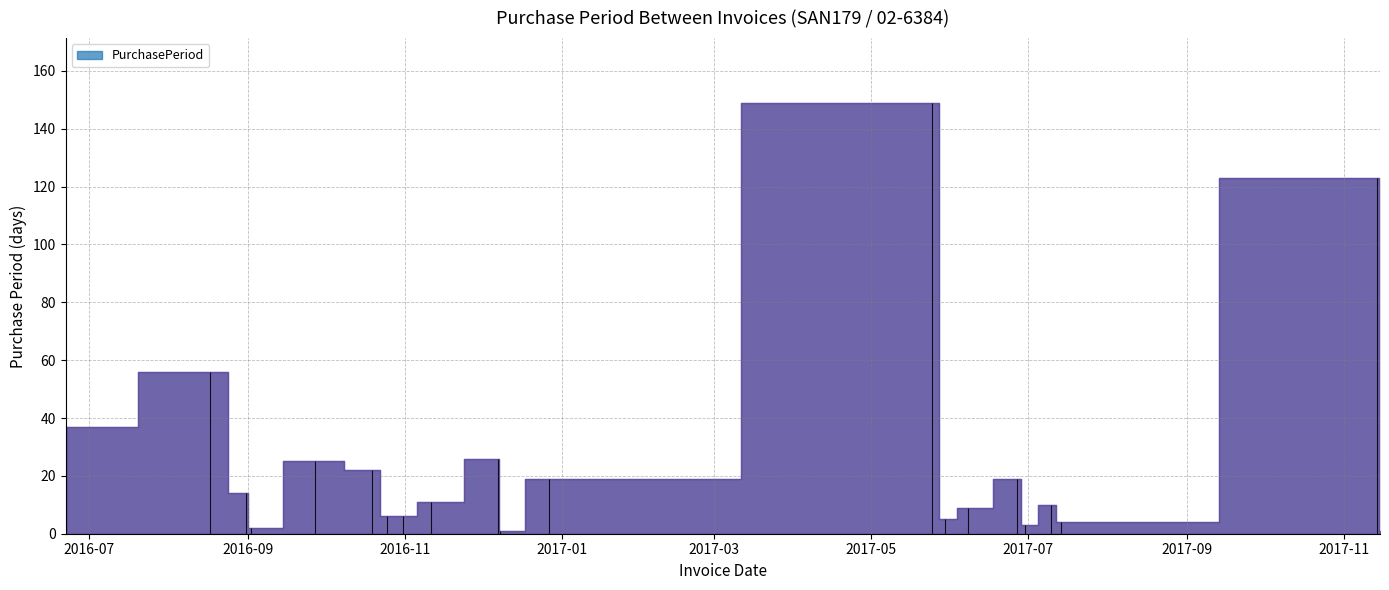

Where is the first local minimum?

2016-09-02